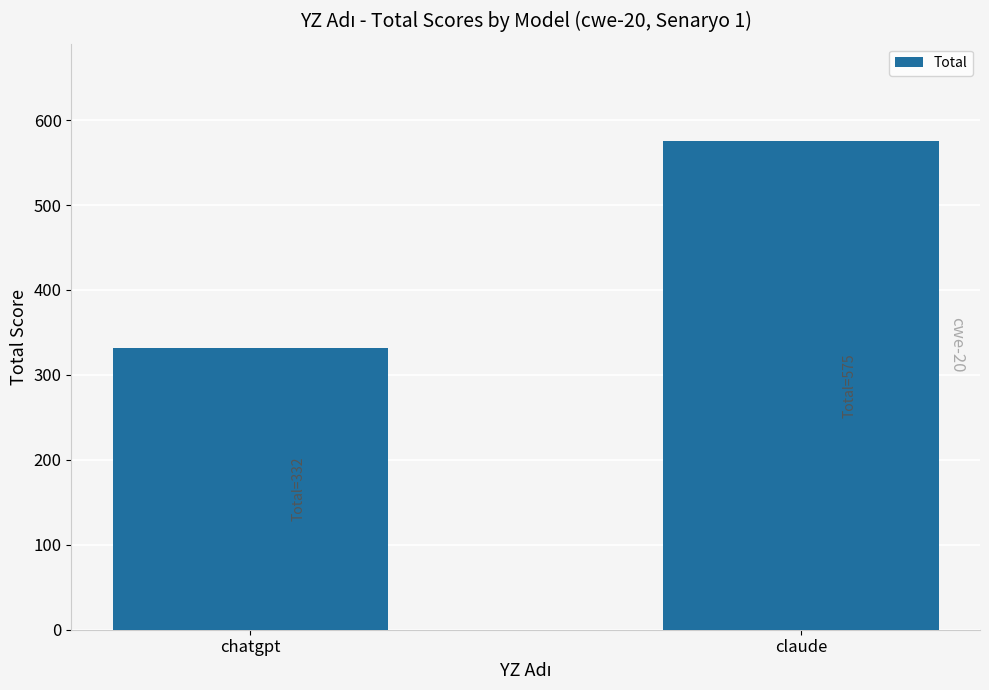

Where is the data nearest to the value 453?

chatgpt